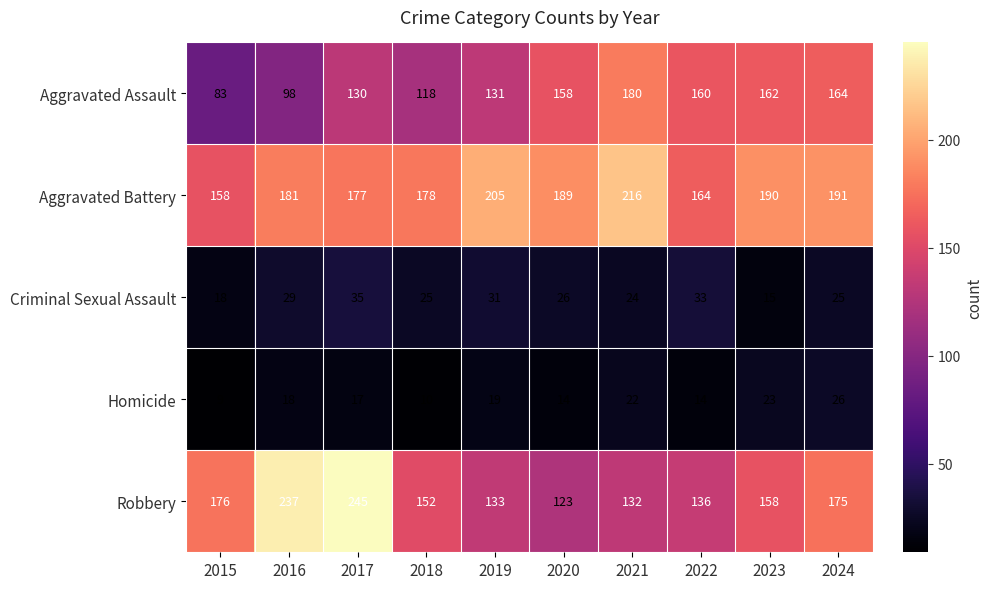

Where does the Aggravated Battery series first go above 189?

2019